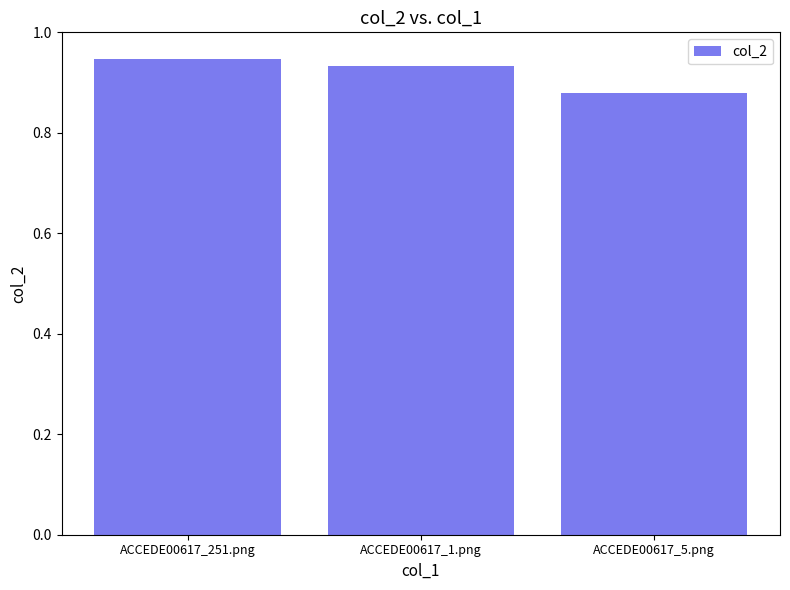

How many bars are there in total?

3